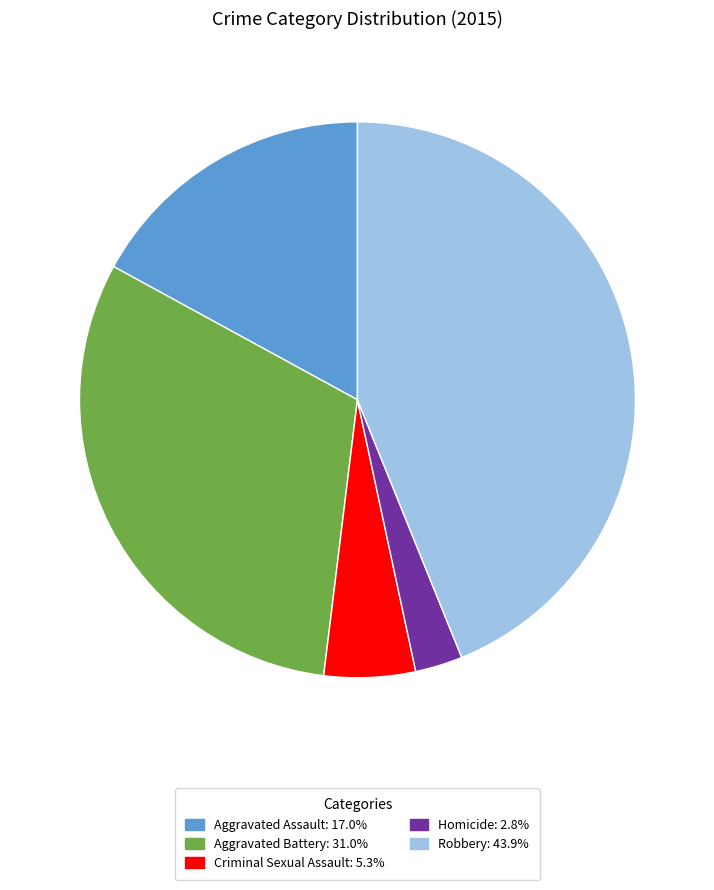

What is the ratio of the value at Criminal Sexual Assault to the value at Aggravated Battery?

0.2